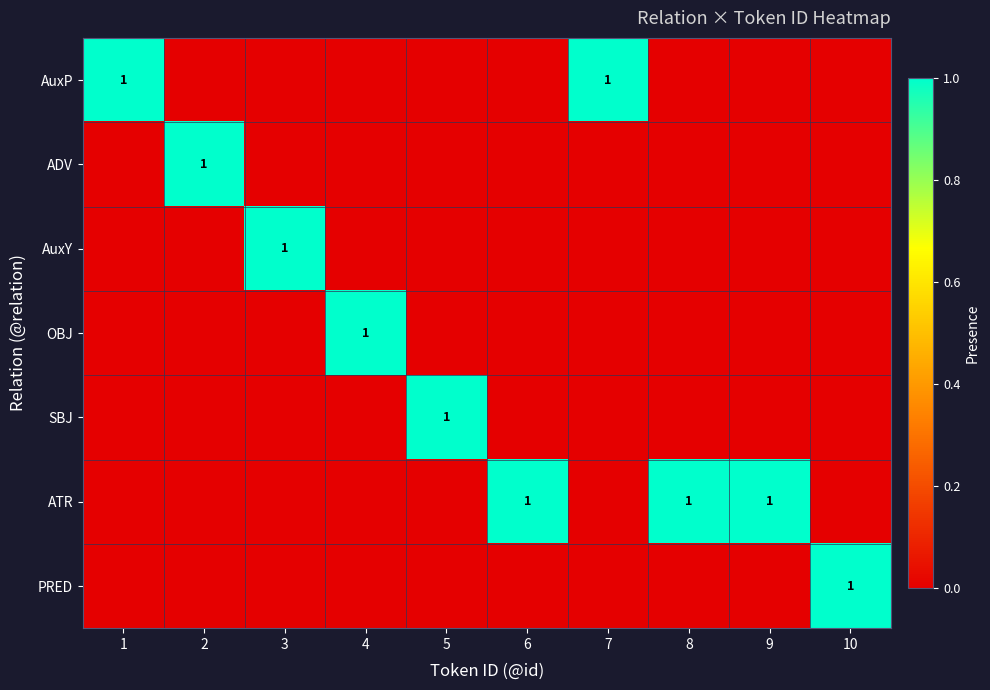

True or false: SBJ has a value of -1 at 10.

False